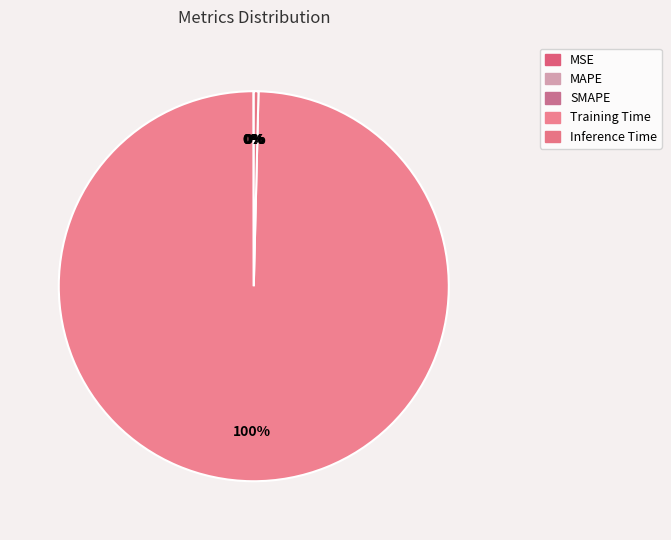

The Training Time slice represents 100% of the pie. True or false?

True